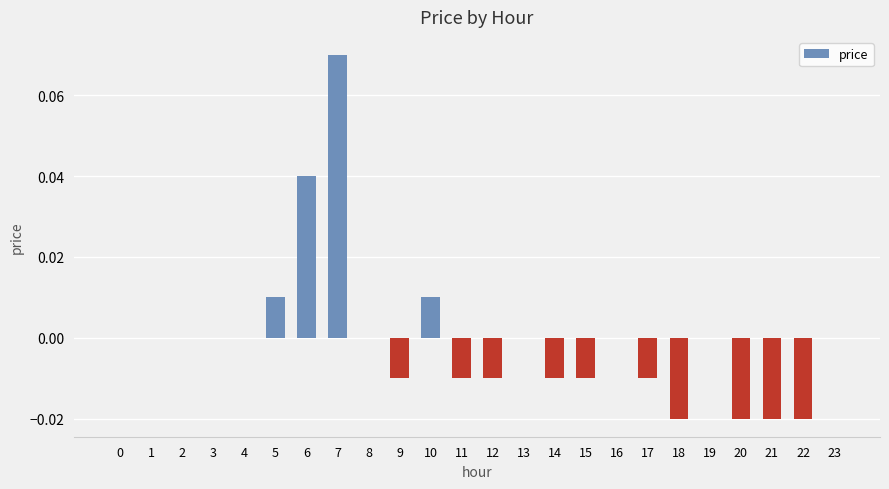

Between 4 and 22, which is larger?

4